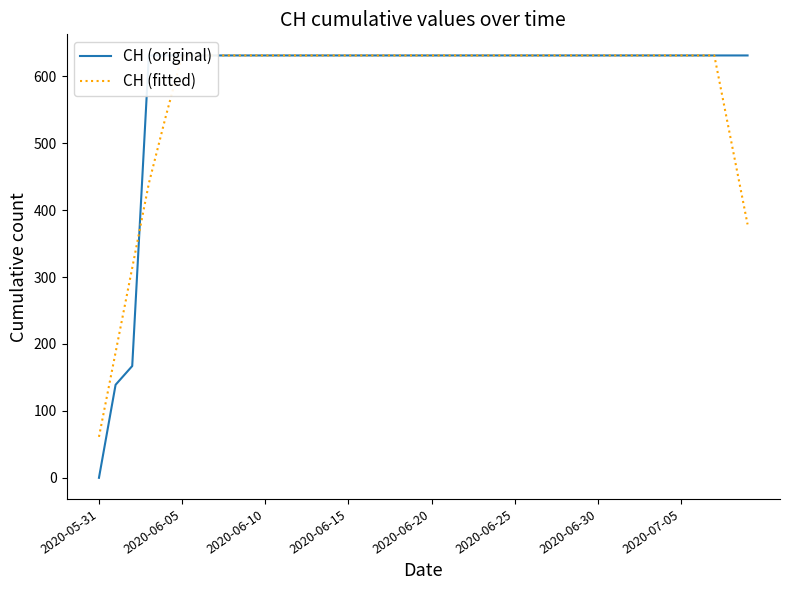

What is the average value of the CH (fitted) series?

581.2